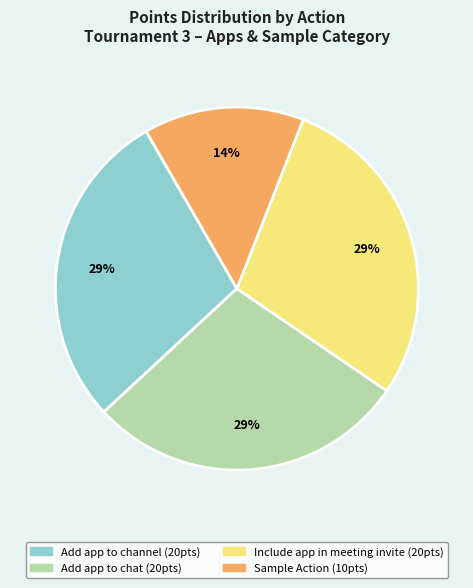

How many segments does this pie chart have?

4